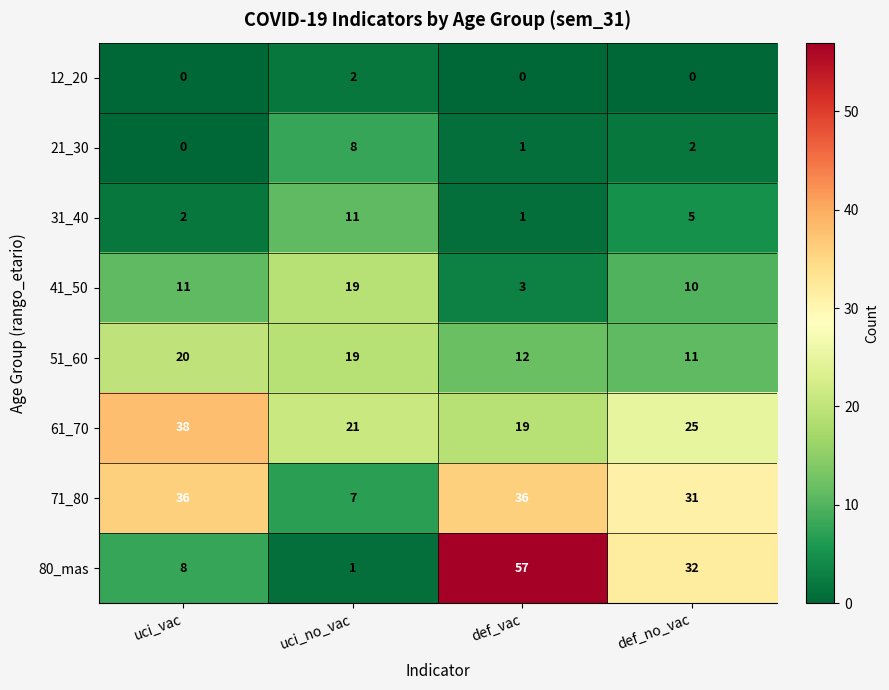

Is it true that 51_60 equals 12 at def_vac?

True